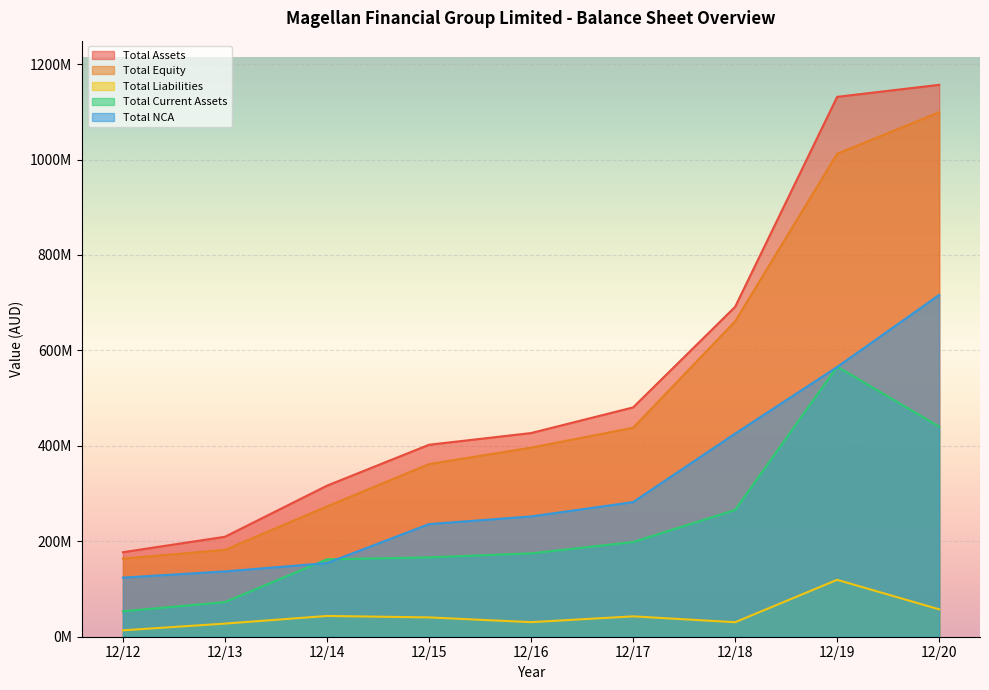

At which label does Total Equity first exceed 396288000?

12/17